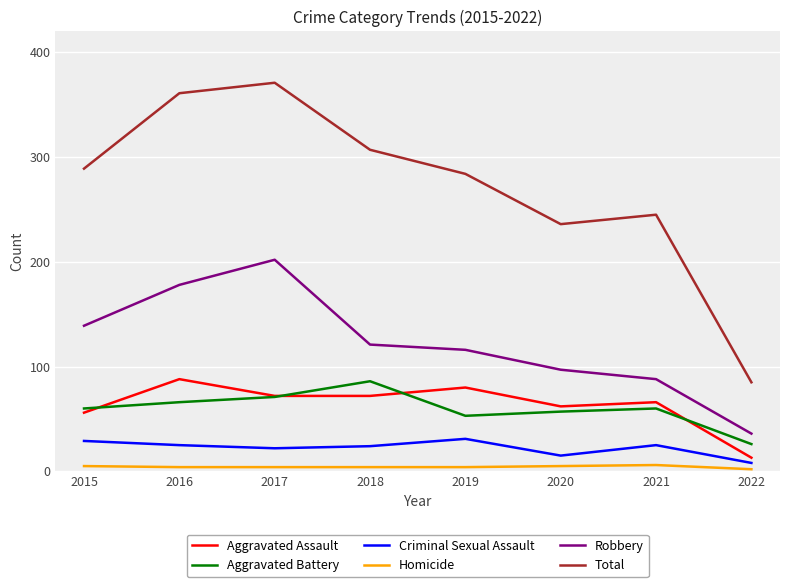

Does the chart display data point markers on the line(s)?

No